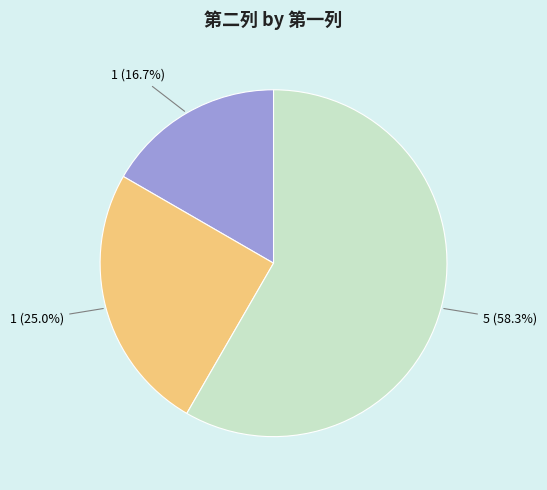

Is there any slice that represents more than half of the pie?

Yes